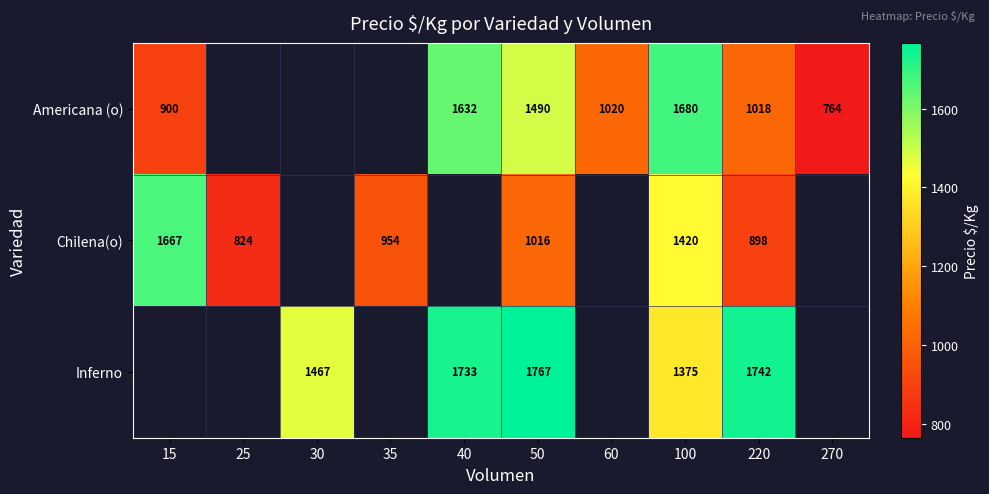

What is the smallest value displayed?

764.0